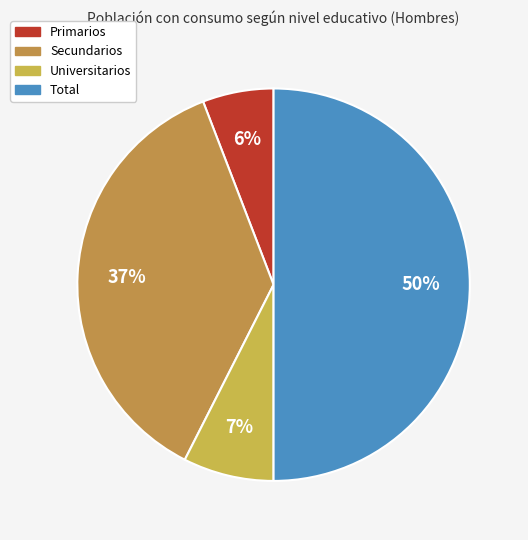

Which has a higher value, Universitarios or Primarios?

Universitarios